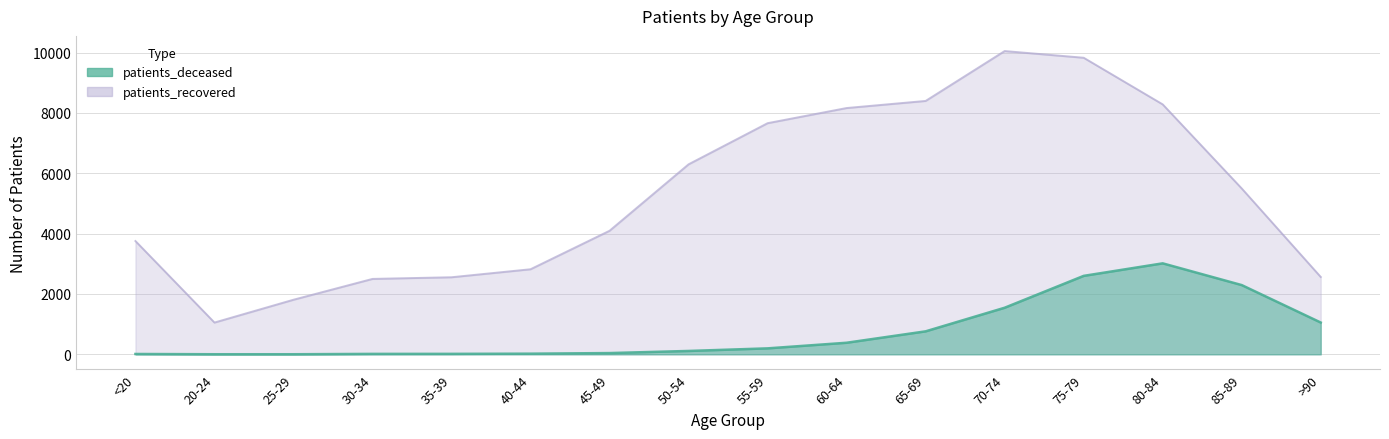

The patients_recovered series shows 3910 at 40-44. True or false?

False